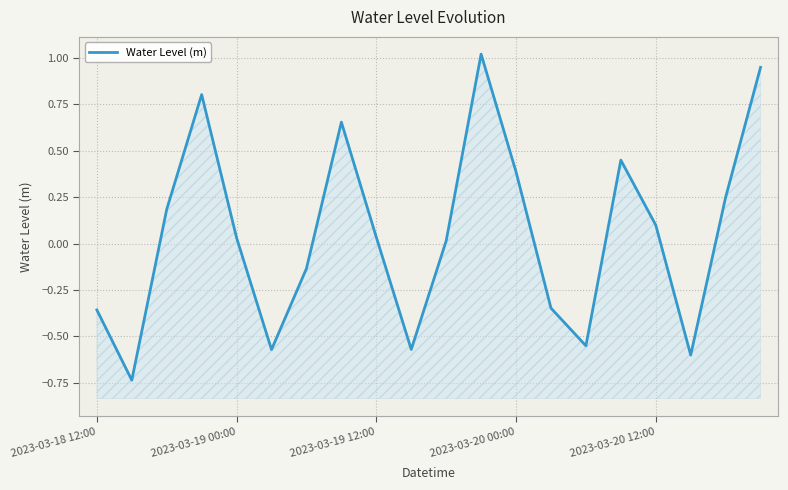

Reading left to right, transcribe all the data shown in this chart.

-0.4	-0.7	0.2	0.8	0.0	-0.6	-0.1	0.7	0.0	-0.6	0.0	1.0	0.4	-0.3	-0.6	0.5	0.1	-0.6	0.2	0.9